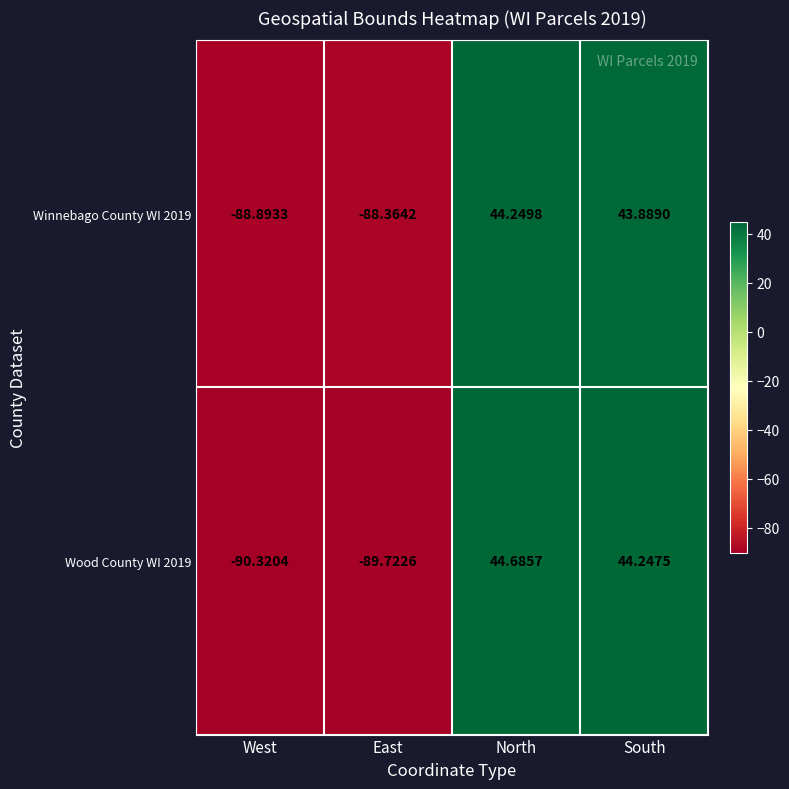

Where does the Winnebago County WI 2019 series first go above 43?

North